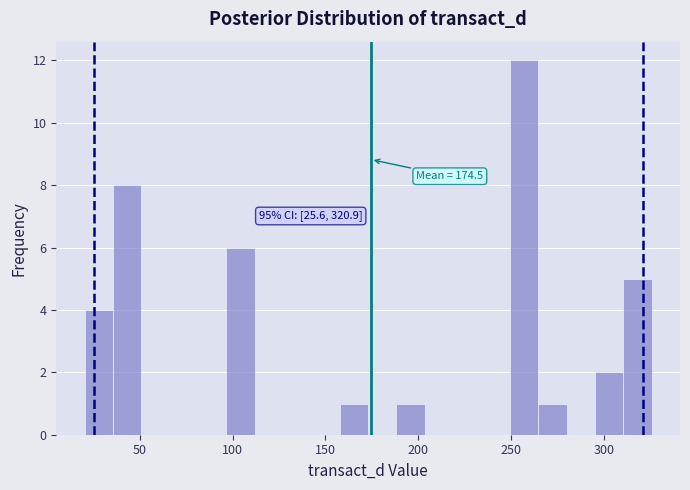

Around what value on the x-axis is the tallest bar? Give the approximate position of its centre, as read against the axis.

255